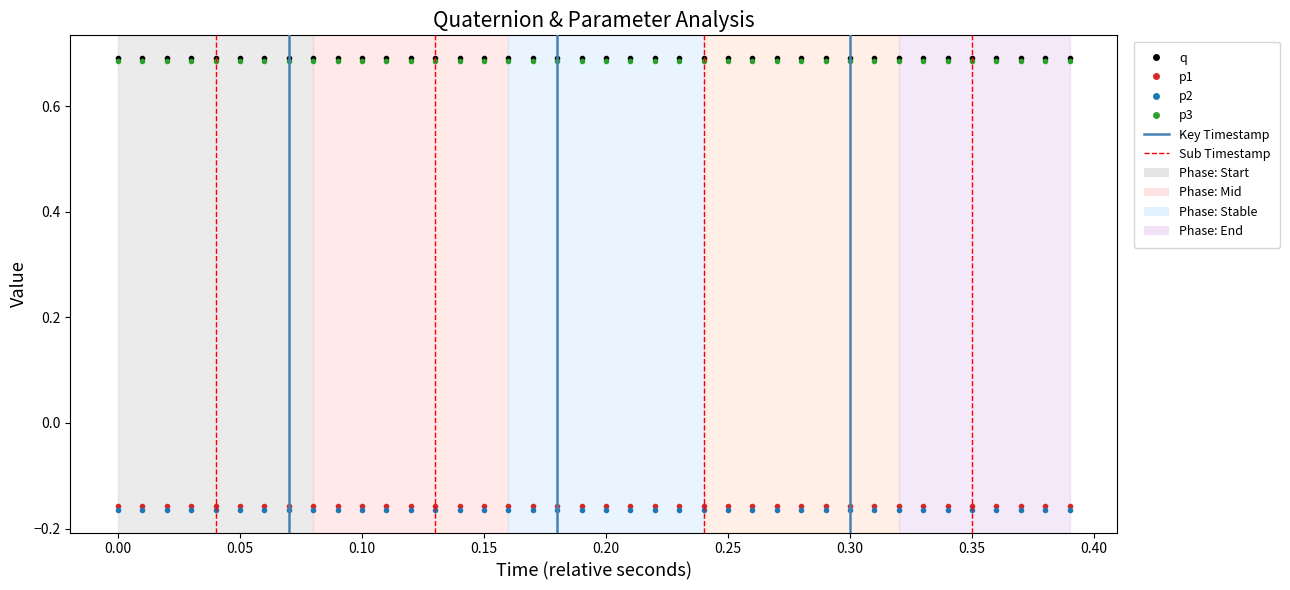

True or false: p3 and p1 cross at least once.

False